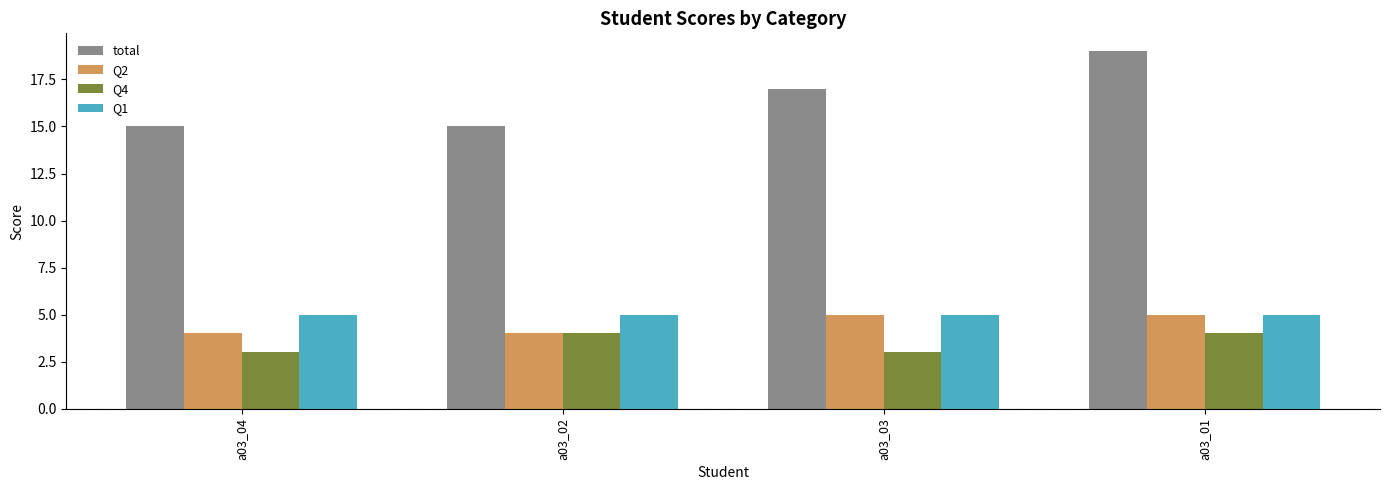

What value does the Q2 series have at a03_03?

5